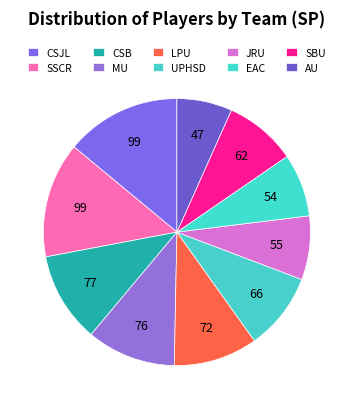

Rank the categories by value from lowest to highest.

AU, EAC, JRU, SBU, UPHSD, LPU, MU, CSB, CSJL, SSCR